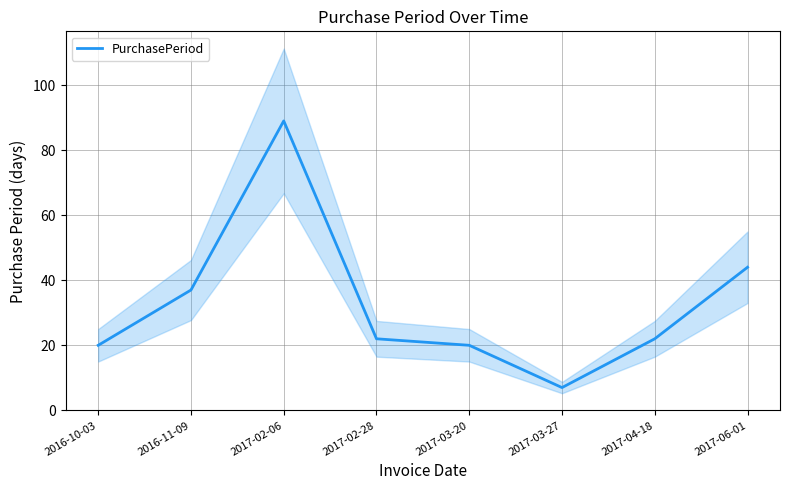

Reading left to right, what are all the values shown in this chart?

2016-10-03=20	2016-11-09=37	2017-02-06=89	2017-02-28=22	2017-03-20=20	2017-03-27=7	2017-04-18=22	2017-06-01=44